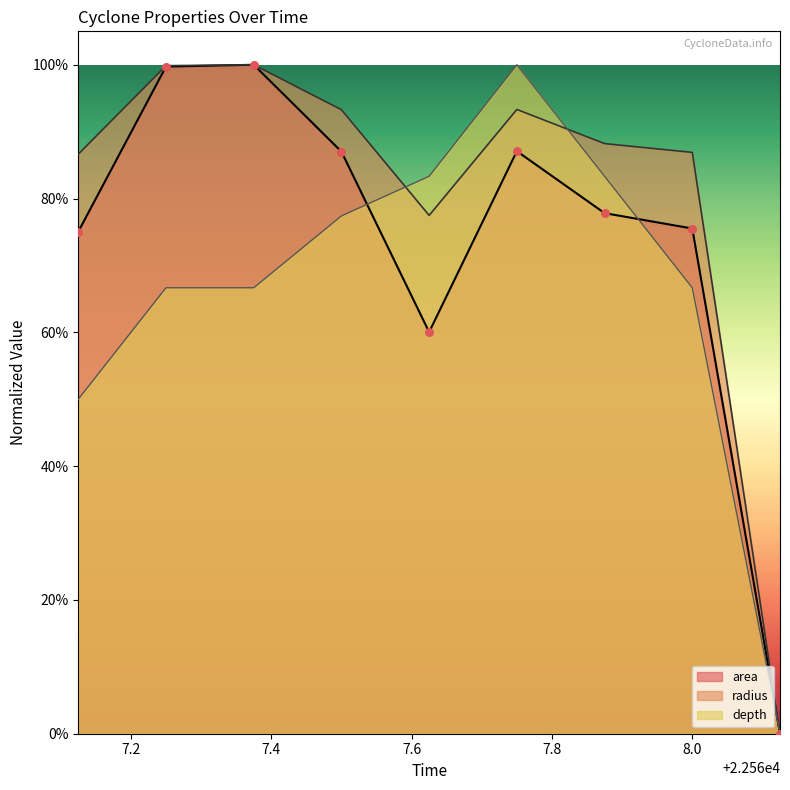

At how many categories does at least one series exceed 0?

8